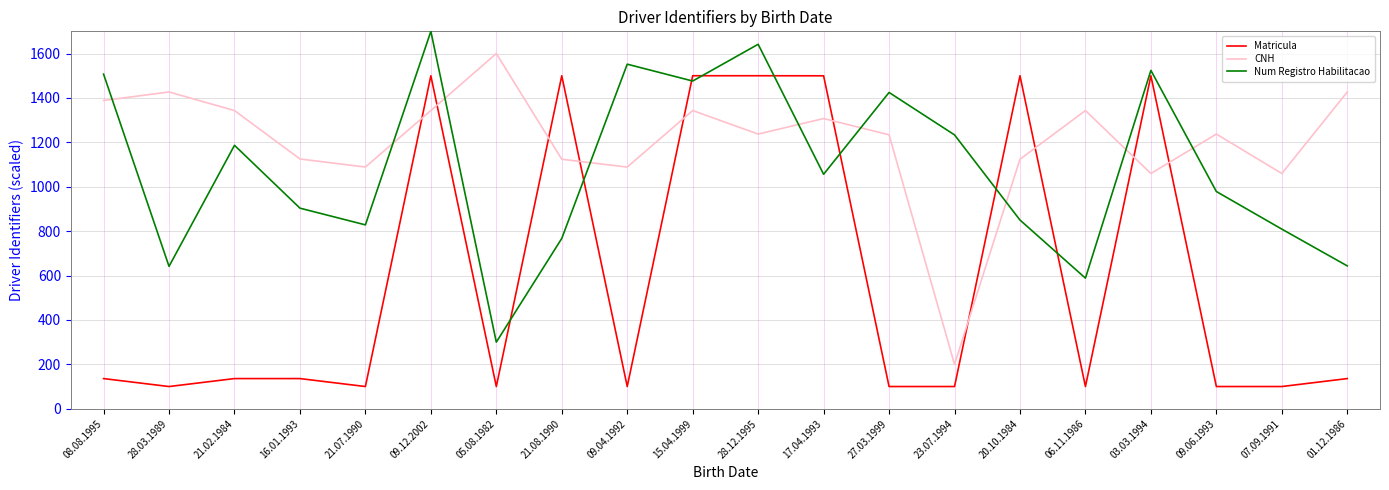

Between 27.03.1999 and 06.11.1986, which series saw the biggest shift?

Num Registro Habilitacao